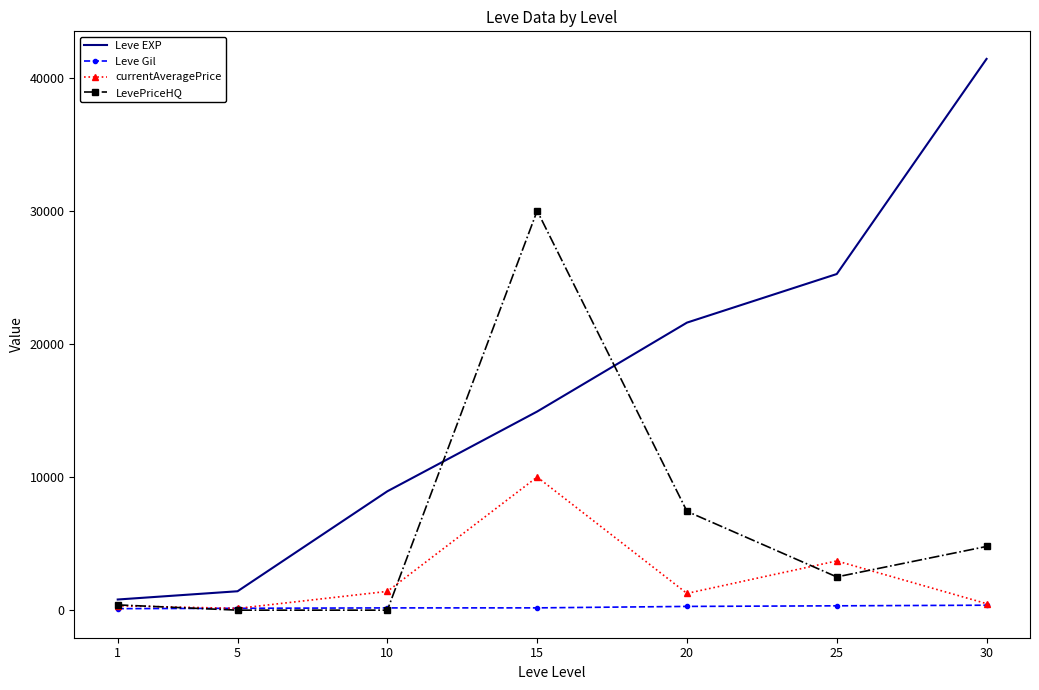

At which category is the sum across all series the highest?

15